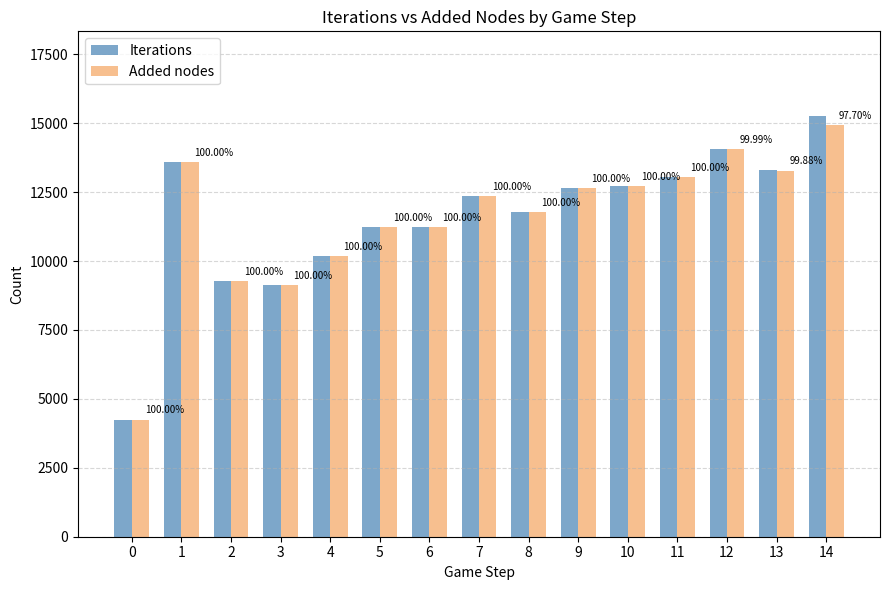

What are all the series names shown in the legend?

Iterations, Added nodes